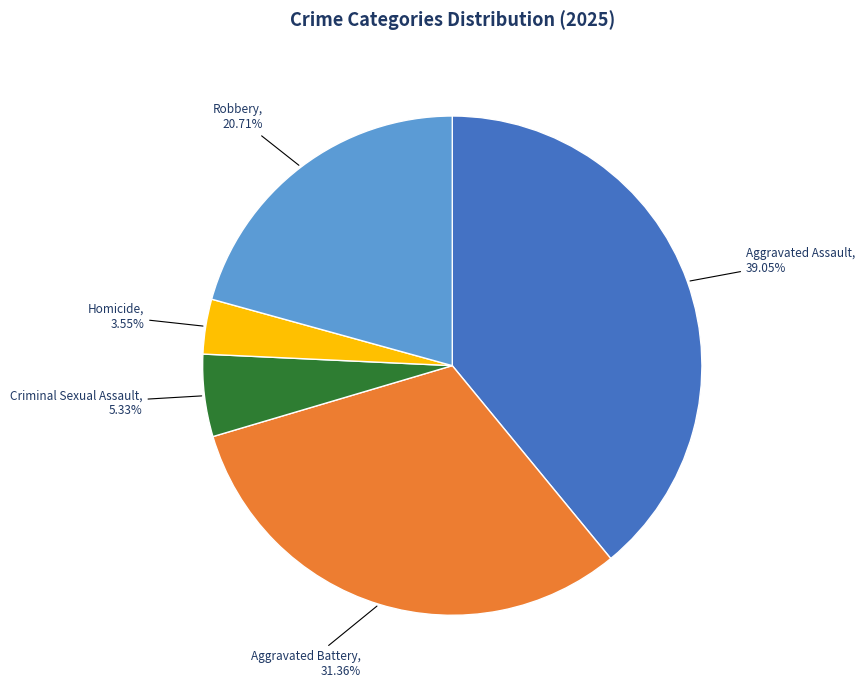

To the nearest percent, what portion does Criminal Sexual Assault represent?

5%